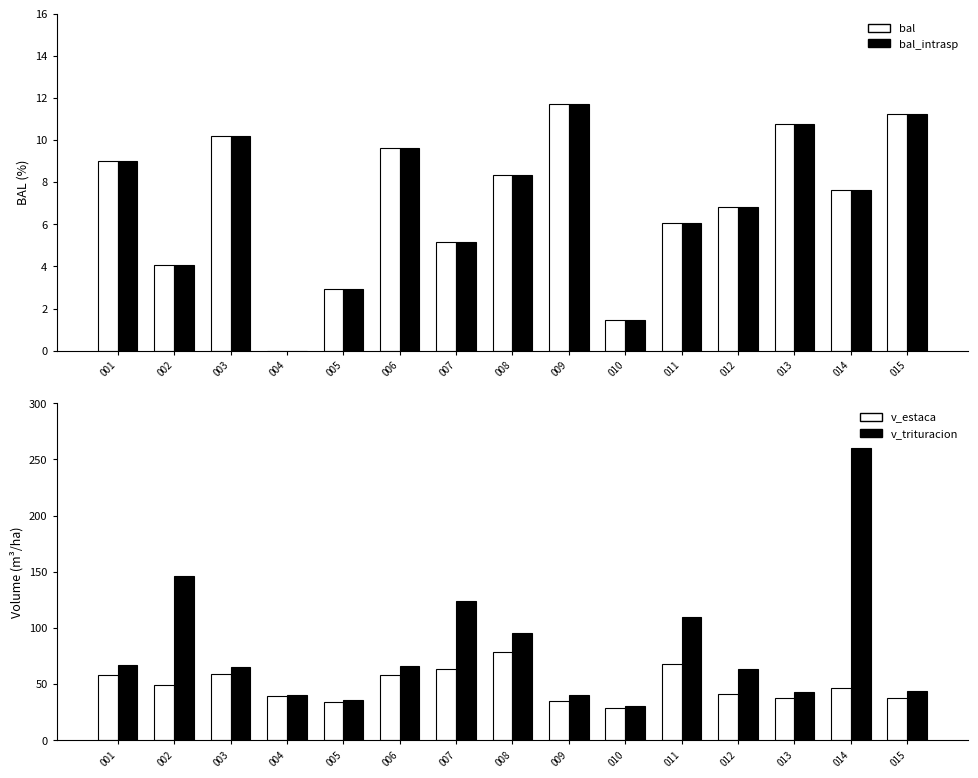

What is the sum of the v_trituracion values at 006 and 008?

161.1